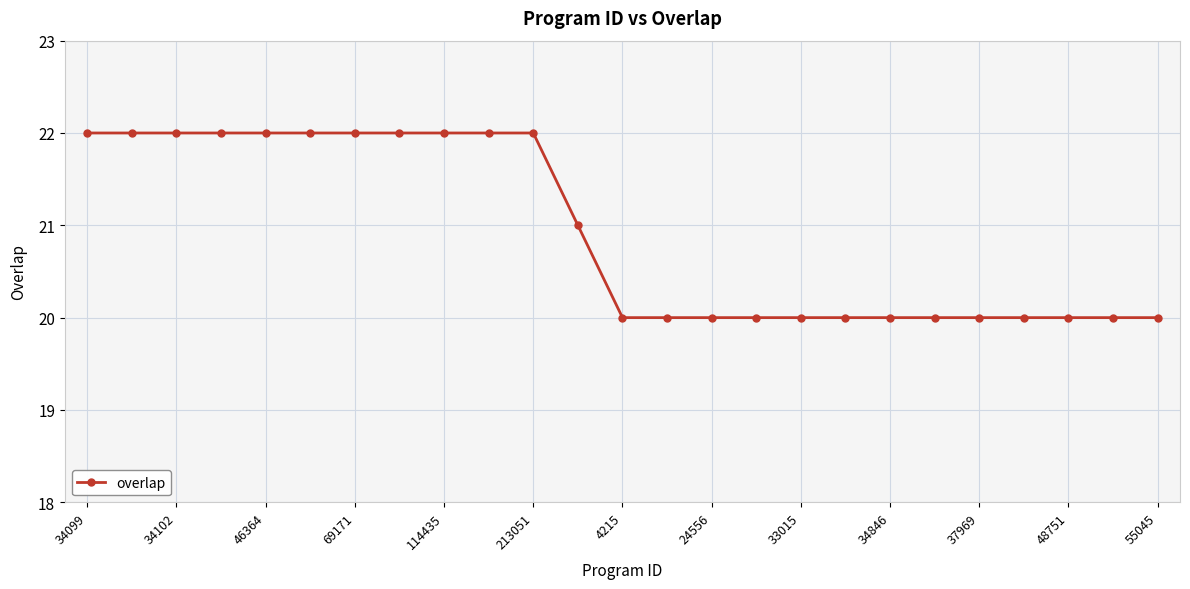

What is the sum of all values?

523